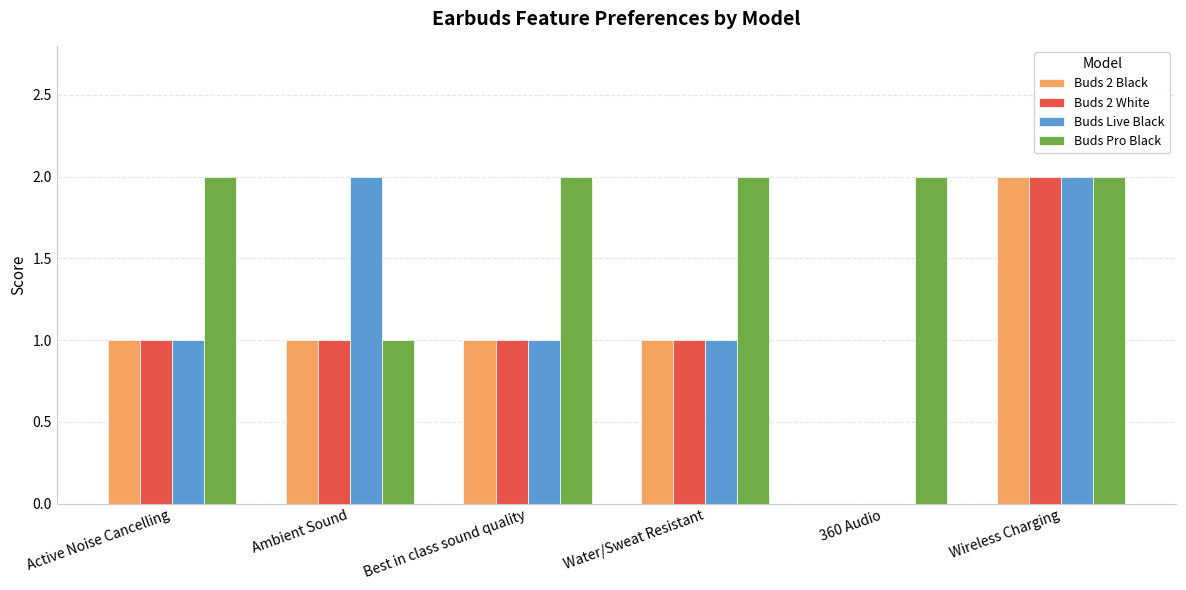

What is the highest value of the Buds Pro Black series?

2